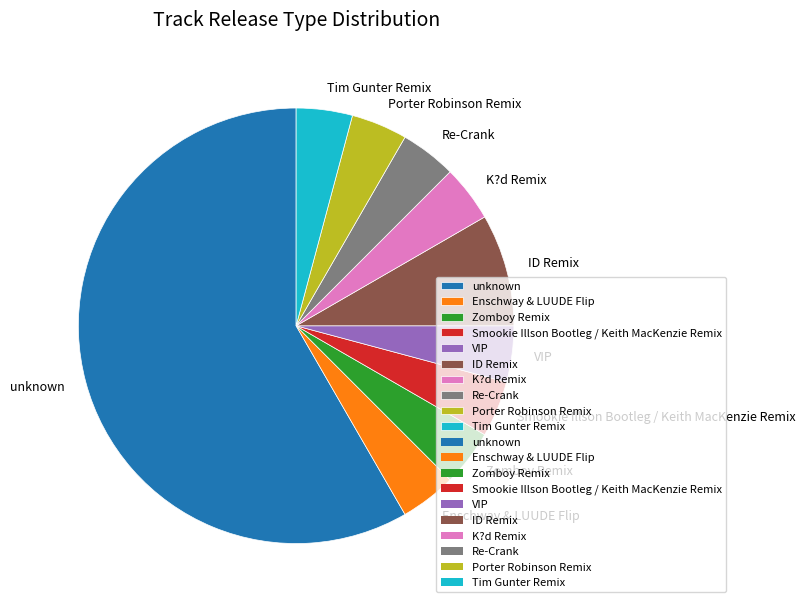

True or false: Porter Robinson Remix accounts for 4% of the total.

True